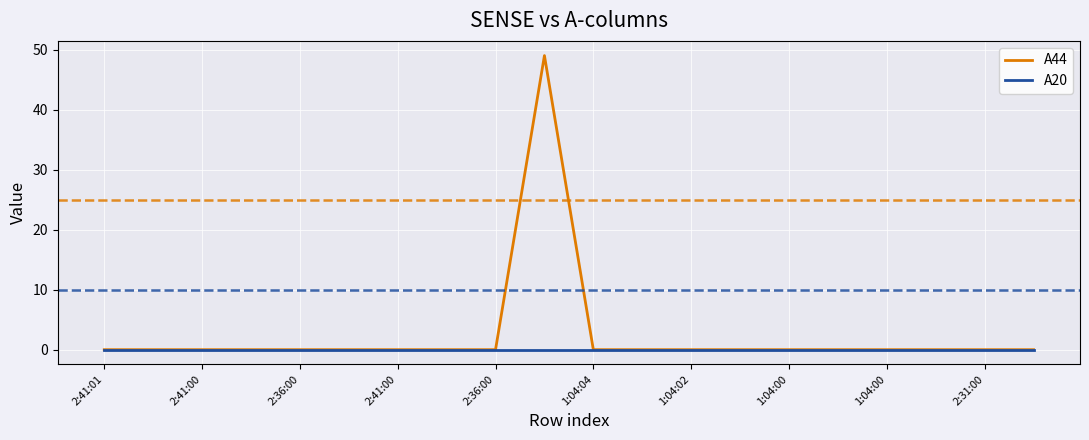

List the series in order of their peak value, lowest first.

A20, A44